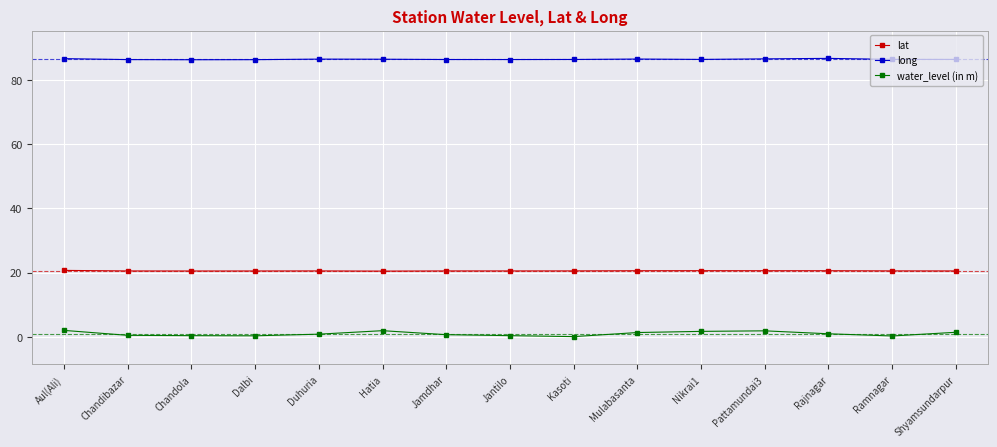

What are all the series names shown in the legend?

lat, long, water_level (in m)